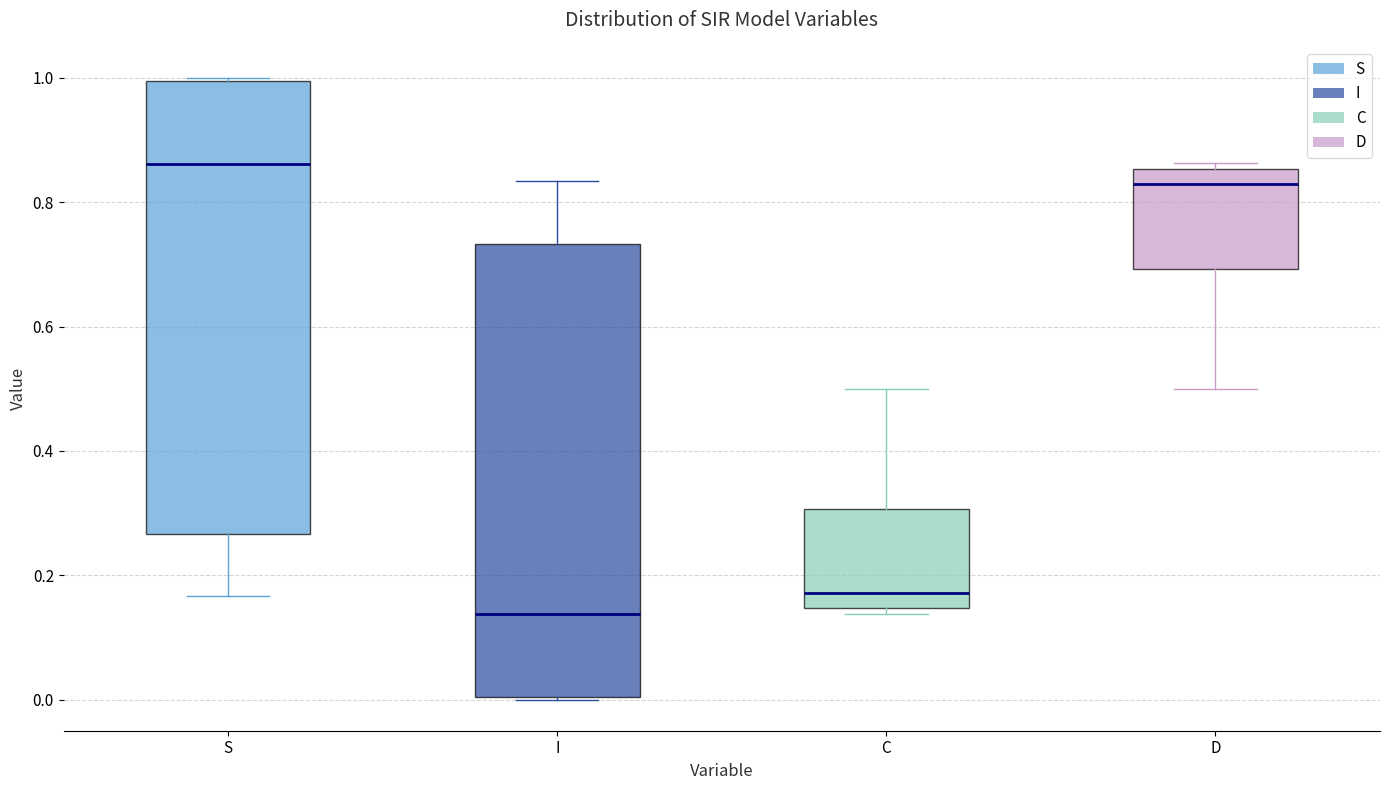

Reading left to right, transcribe this box plot: for each box, give where its median line is, the range the box spans, and where its two whiskers end, as read against the y-axis. The values are not printed on the chart, so give them approximately, as read against the axis.

S: median 0.86, box 0.26 to 1.00, whiskers 0.16 to 1.00
I: median 0.14, box 0.00 to 0.74, whiskers 0.00 to 0.84
C: median 0.18, box 0.14 to 0.30, whiskers 0.14 (just below the box's lower edge) to 0.50
D: median 0.82, box 0.70 to 0.86, whiskers 0.50 to 0.86 (just above the box's upper edge)